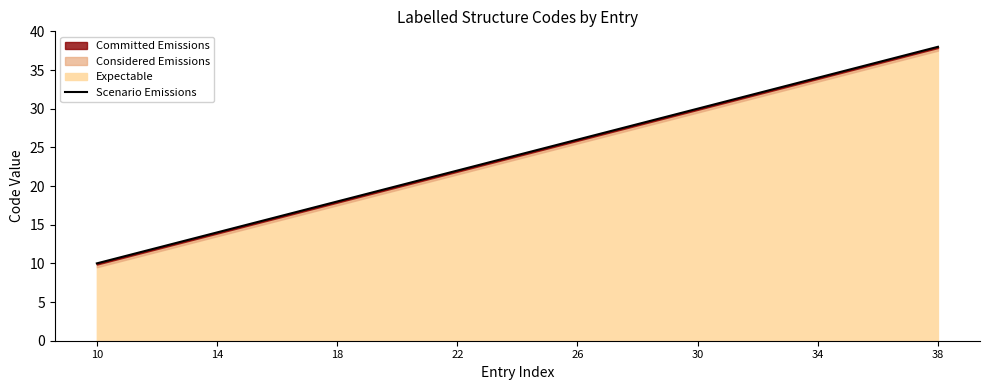

Reading right to left, list all the values displayed in this chart.

38	37	36	35	34	33	32	31	30	29	28	27	26	25	24	23	22	21	20	19	18	17	16	15	14	13	12	11	10